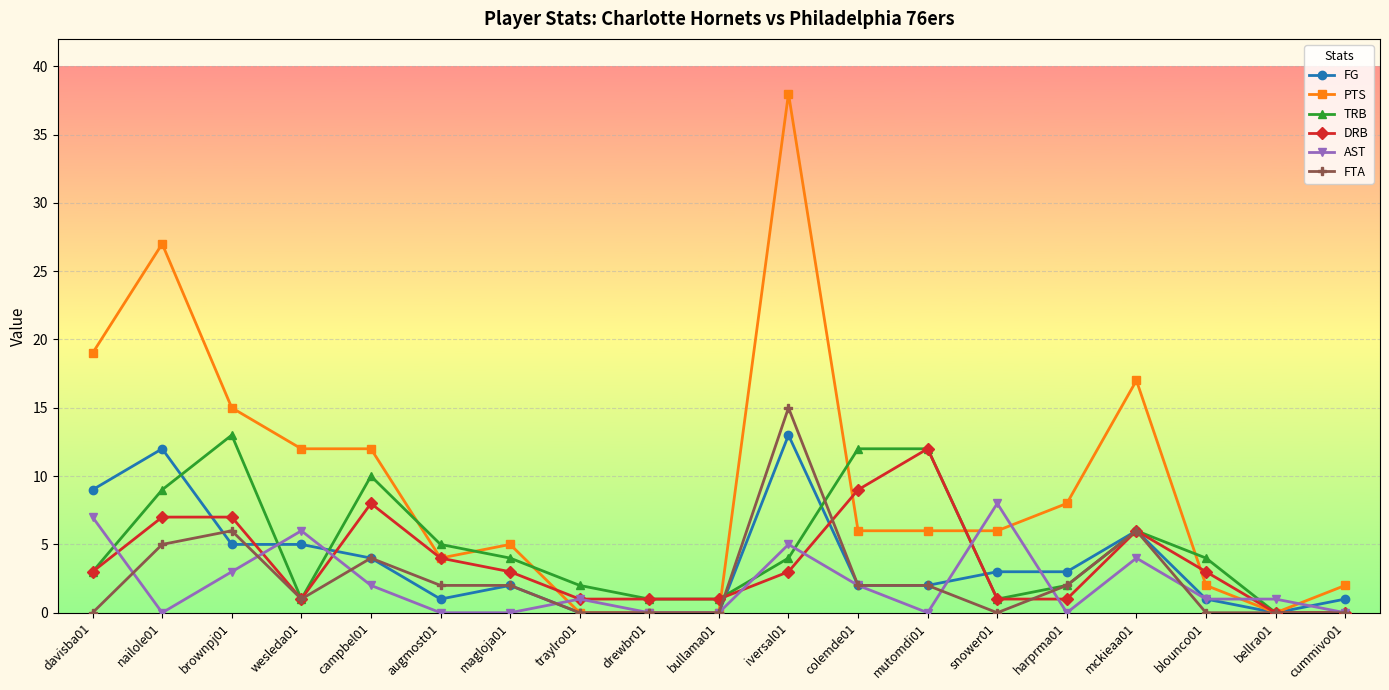

What is the label of the 17th point from the right?

brownpj01